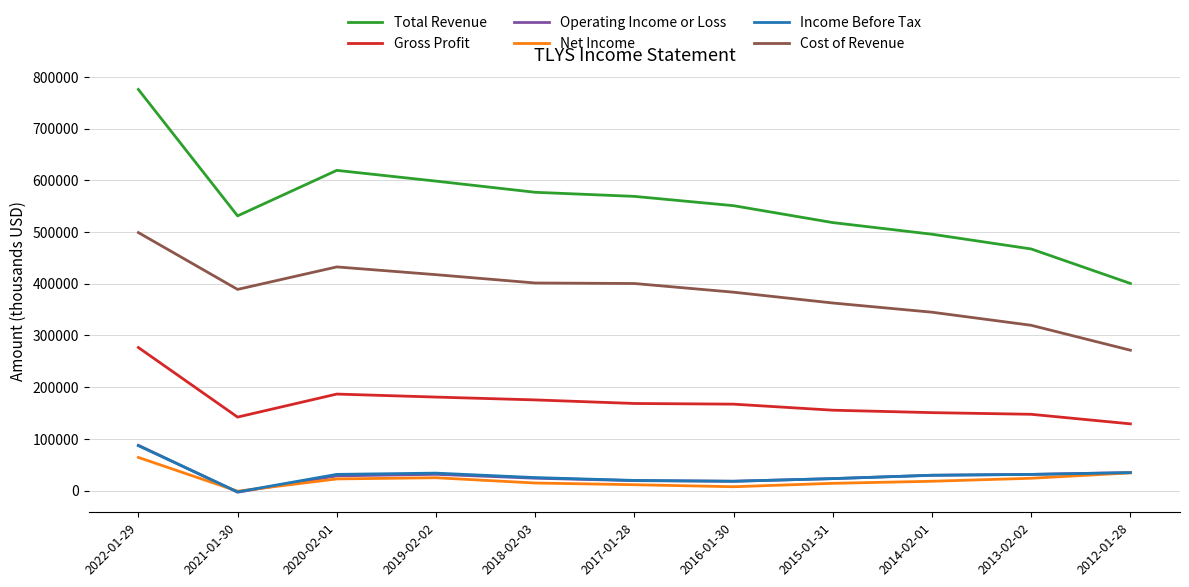

Where does the Income Before Tax series first go above 29700?

2022-01-29